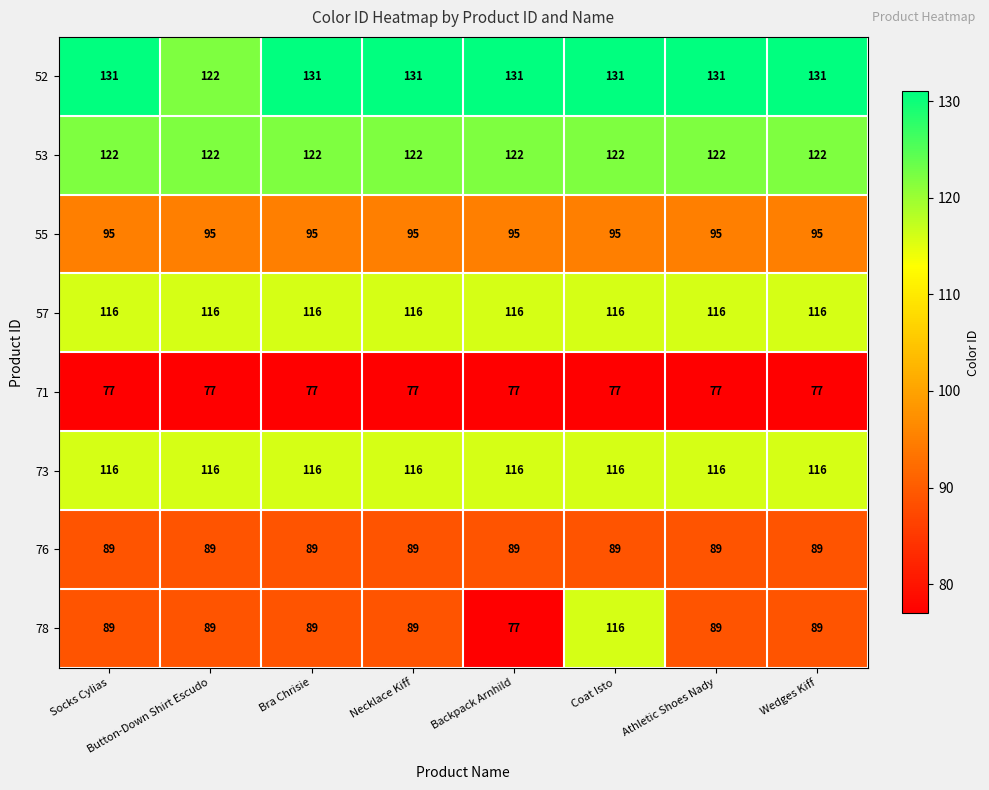

Which series changed the most between Bra Chrisie and Coat Isto?

78